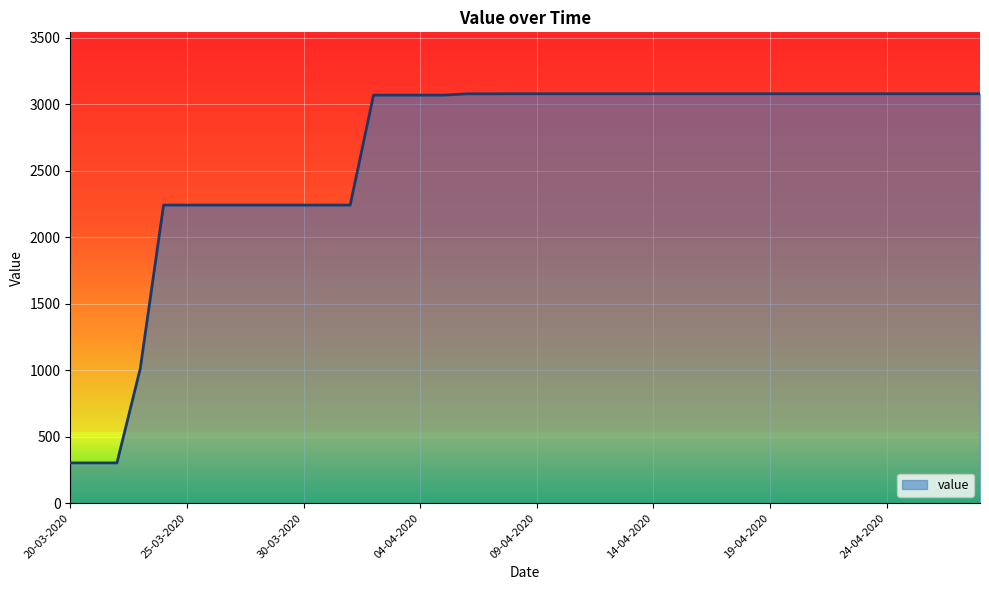

What is the smallest value displayed?

302.4